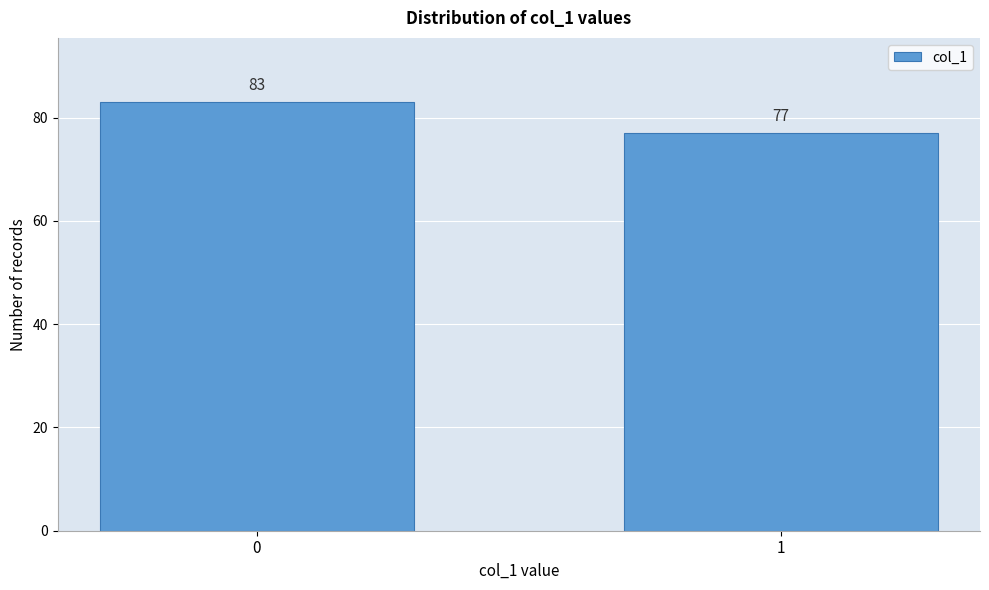

Reading left to right, extract all data points from this chart.

0=83	1=77